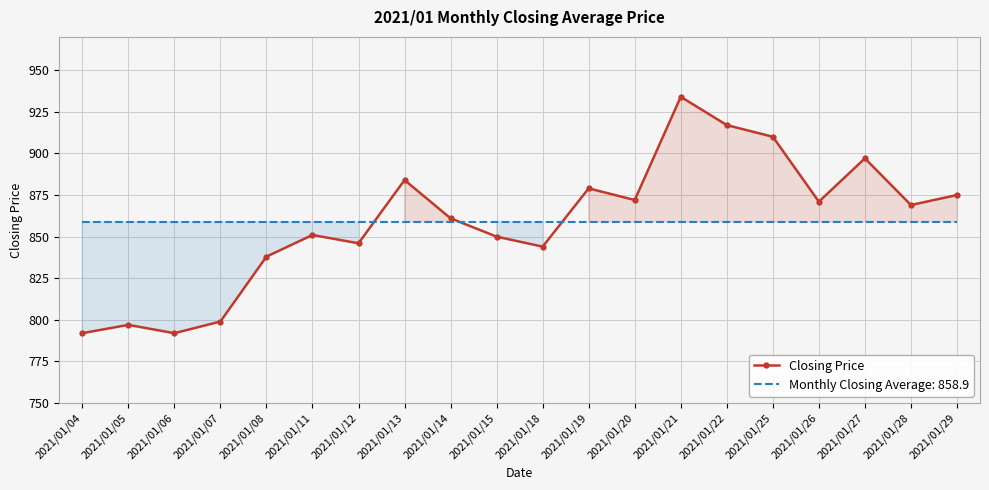

Rank the categories by value from lowest to highest.

2021/01/04, 2021/01/06, 2021/01/05, 2021/01/07, 2021/01/08, 2021/01/18, 2021/01/12, 2021/01/15, 2021/01/11, 2021/01/14, 2021/01/28, 2021/01/26, 2021/01/20, 2021/01/29, 2021/01/19, 2021/01/13, 2021/01/27, 2021/01/25, 2021/01/22, 2021/01/21